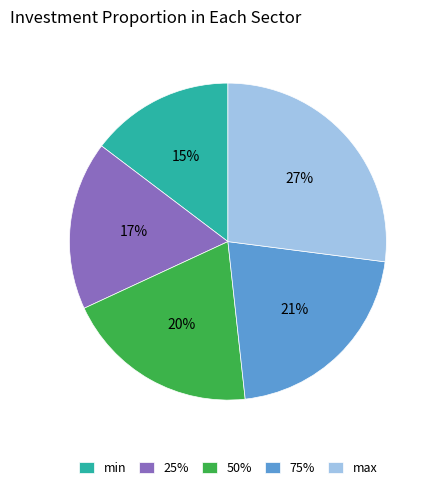

Between max and 75%, which is larger?

max